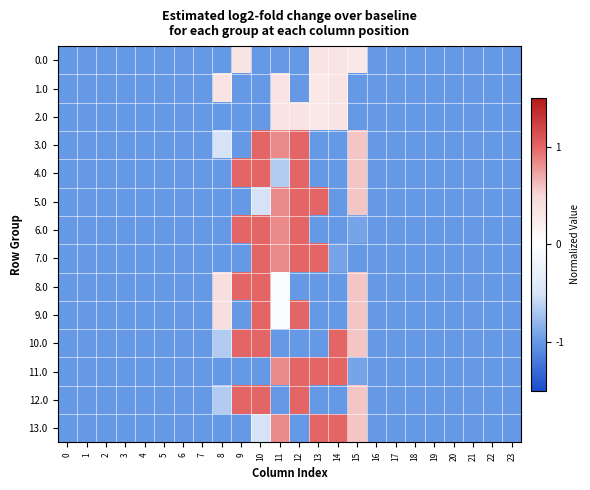

Rank the series at 3 from highest to lowest value.

0.0, 1.0, 2.0, 3.0, 4.0, 5.0, 6.0, 7.0, 8.0, 9.0, 10.0, 11.0, 12.0, 13.0